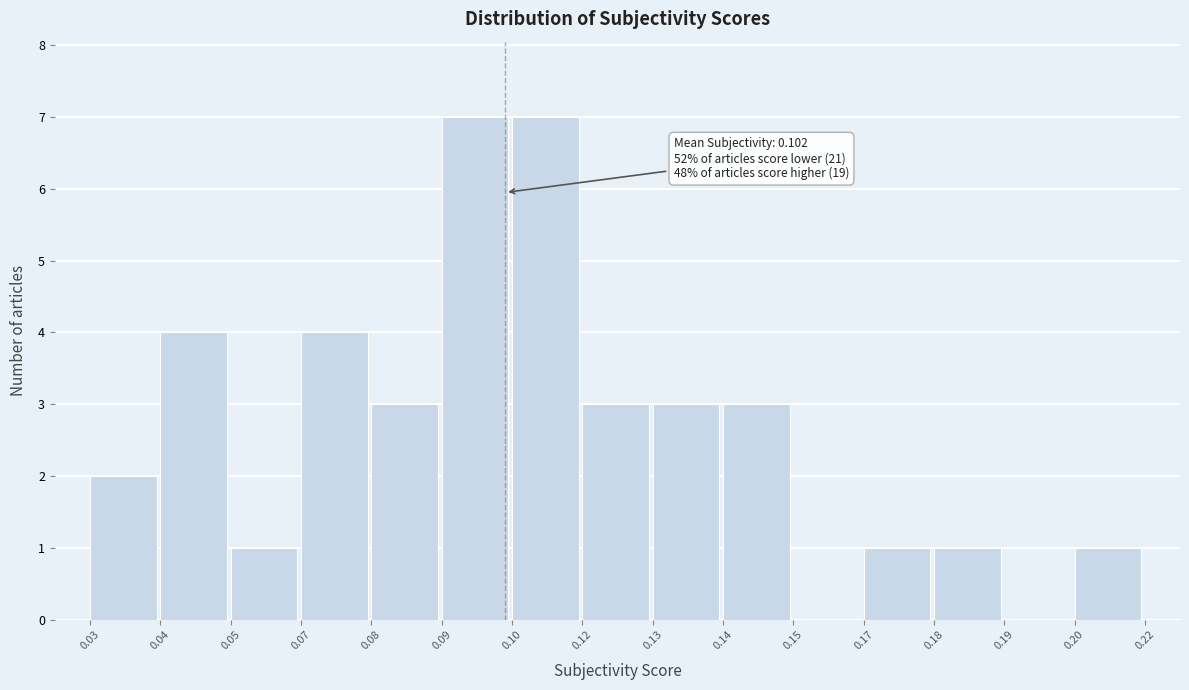

Reading left to right, extract all data points from this chart.

0.03=2	0.04=4	0.05=1	0.07=4	0.08=3	0.09=7	0.10=7	0.12=3	0.13=3	0.14=3	0.15=0	0.17=1	0.18=1	0.19=0	0.20=1